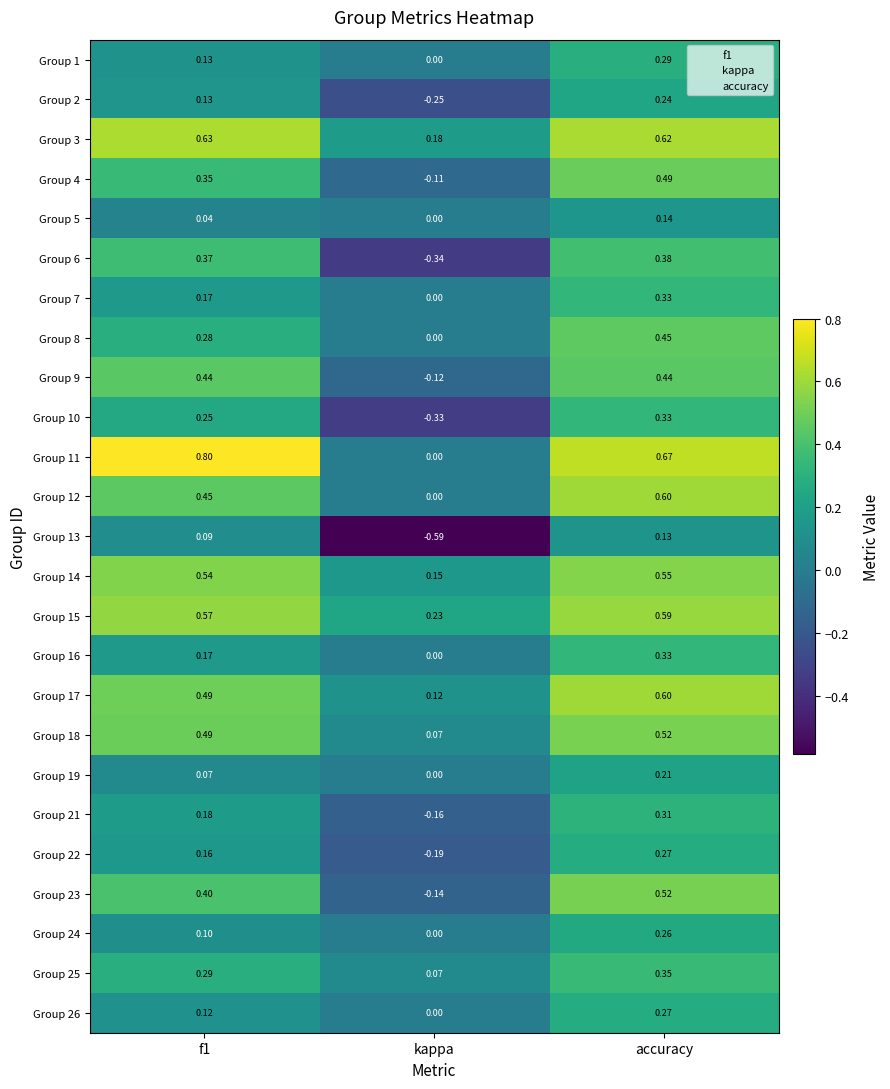

Where is Group 23 nearest to the value 0?

kappa